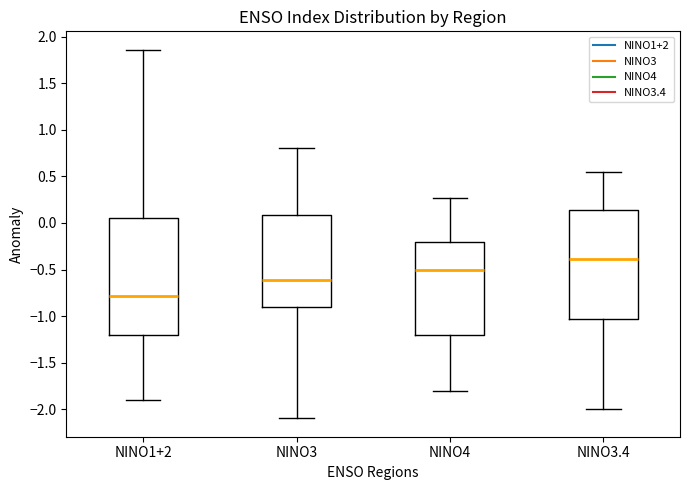

Reading left to right, read every box against the y-axis: the position of its median line, the range the box covers, and the ends of its whiskers. The values are not printed on the chart, so give them approximately, as read against the axis.

NINO1+2: median -0.80, box -1.20 to 0.05, whiskers -1.90 to 1.85
NINO3: median -0.60, box -0.90 to 0.10, whiskers -2.10 to 0.80
NINO4: median -0.50, box -1.20 to -0.20, whiskers -1.80 to 0.25
NINO3.4: median -0.40, box -1.05 to 0.15, whiskers -2.00 to 0.55